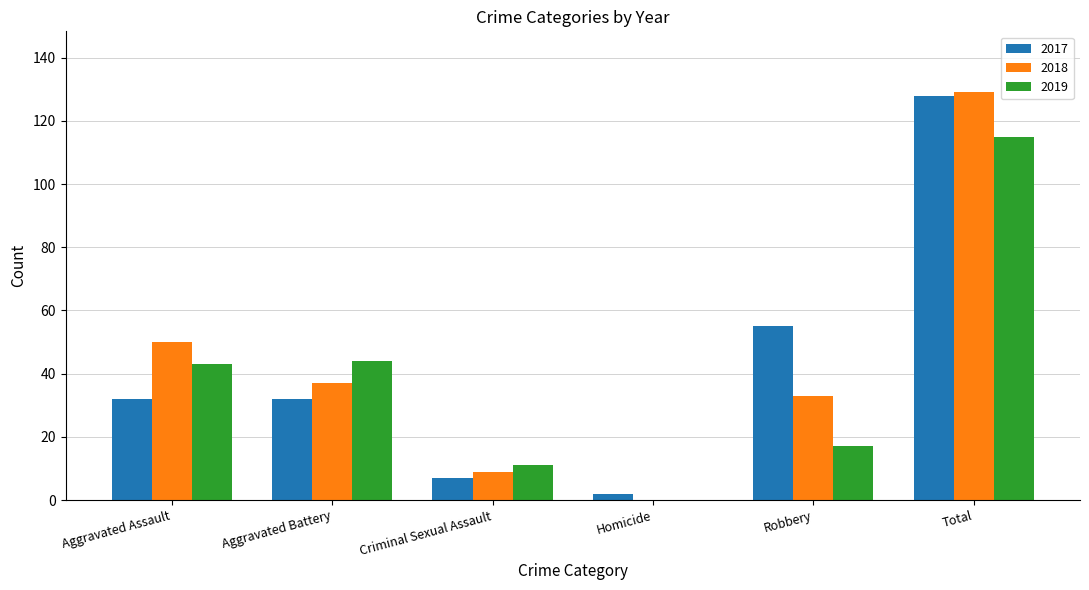

Is it true that 2019 equals 31 at Total?

False